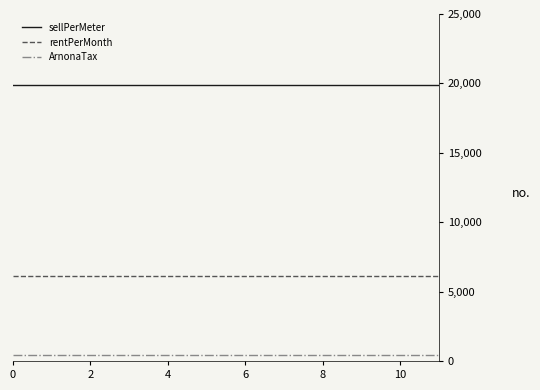

True or false: rentPerMonth and sellPerMeter intersect in this chart.

False